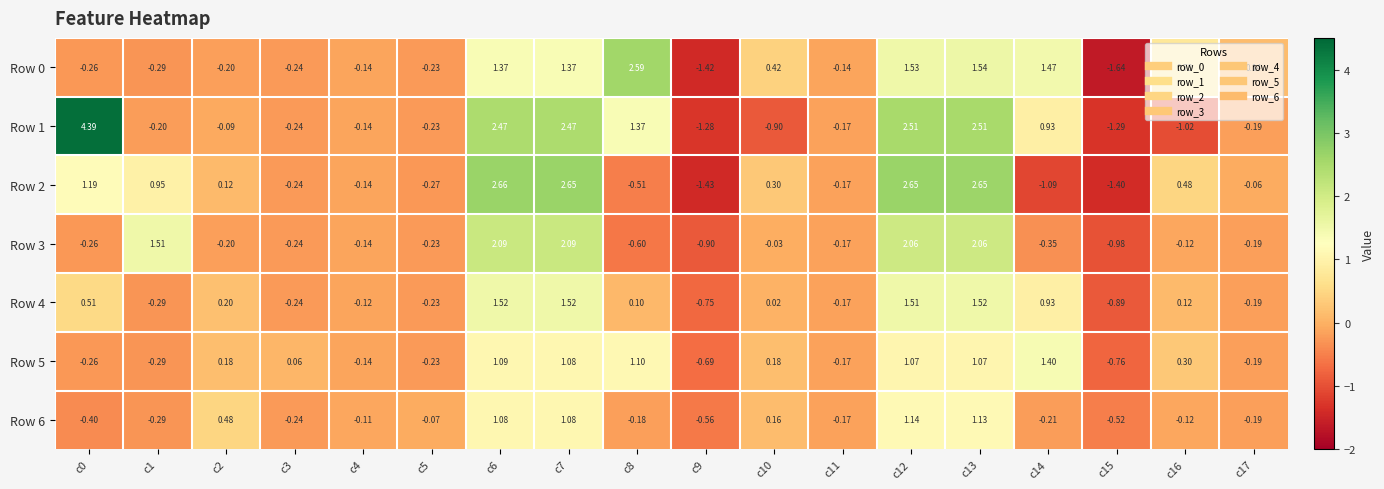

How many data points does each series have?

18